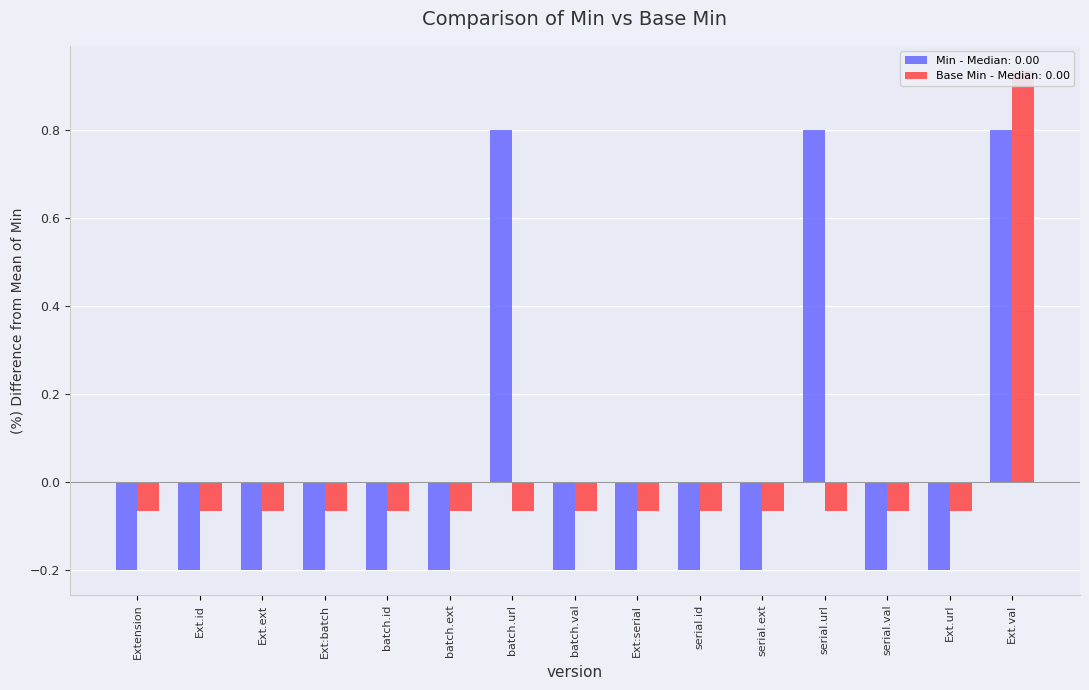

How many values in Base Min are above zero?

1